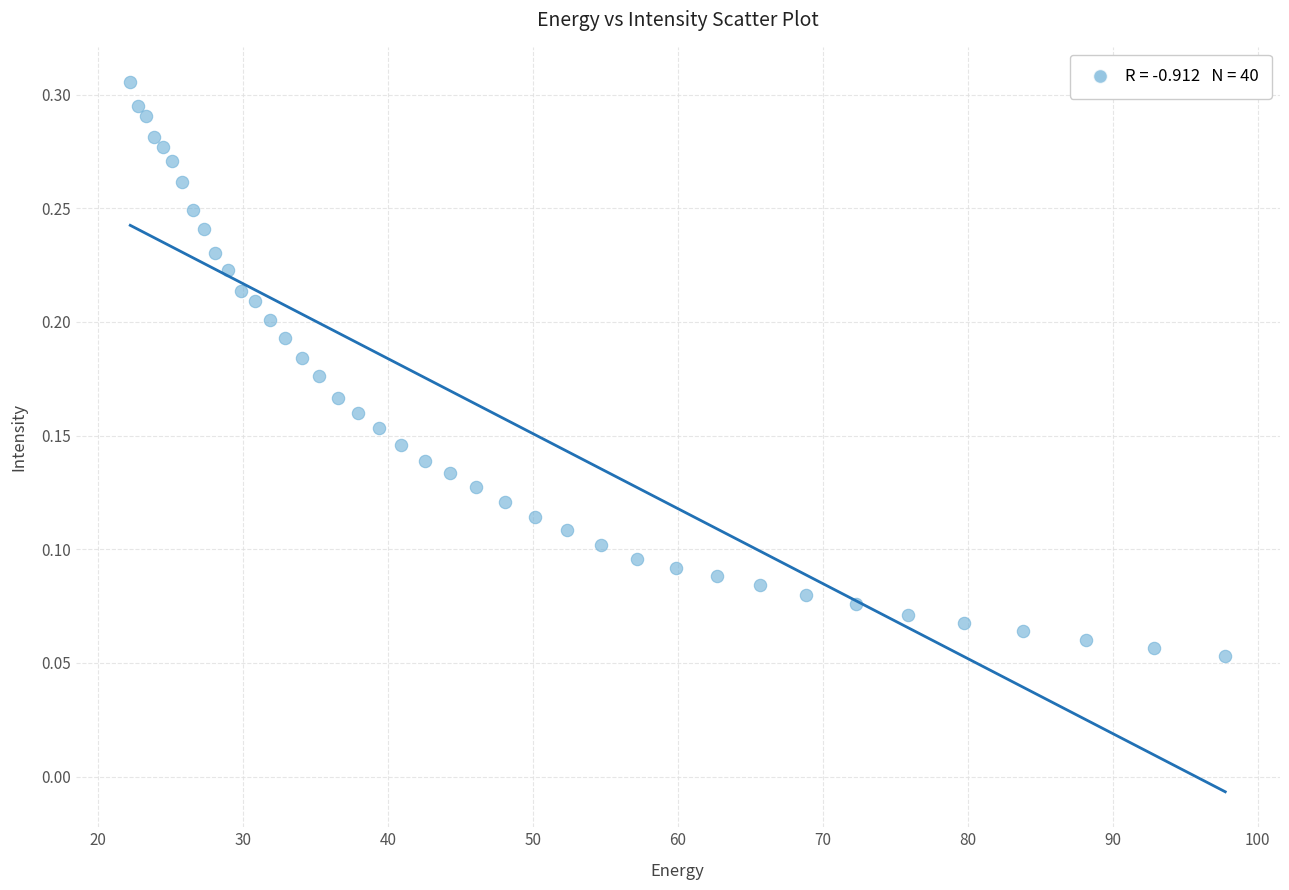

What is the range of X values (max minus min)?

75.6